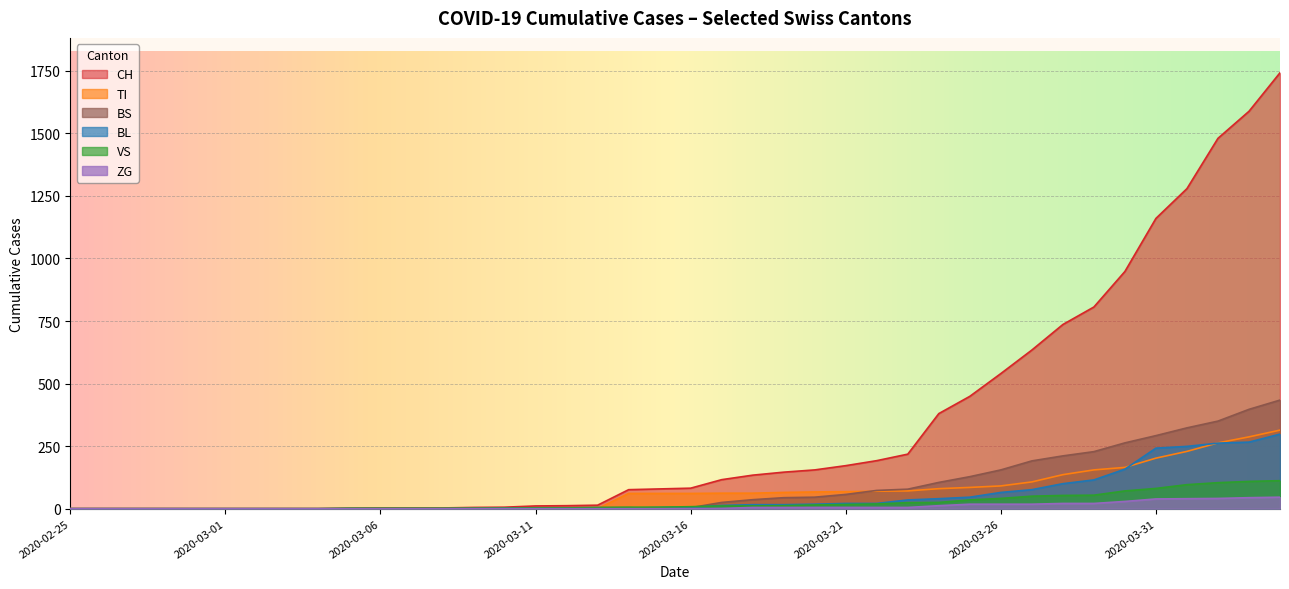

Rank the series at 2020-03-02 from lowest to highest value.

CH, VS, ZG, BL, TI, BS